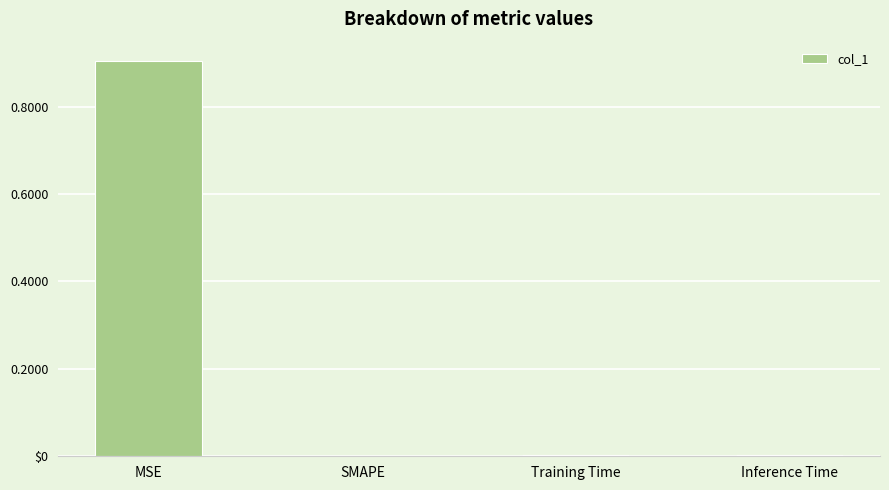

Rank the categories by value from highest to lowest.

MSE, Training Time, Inference Time, SMAPE